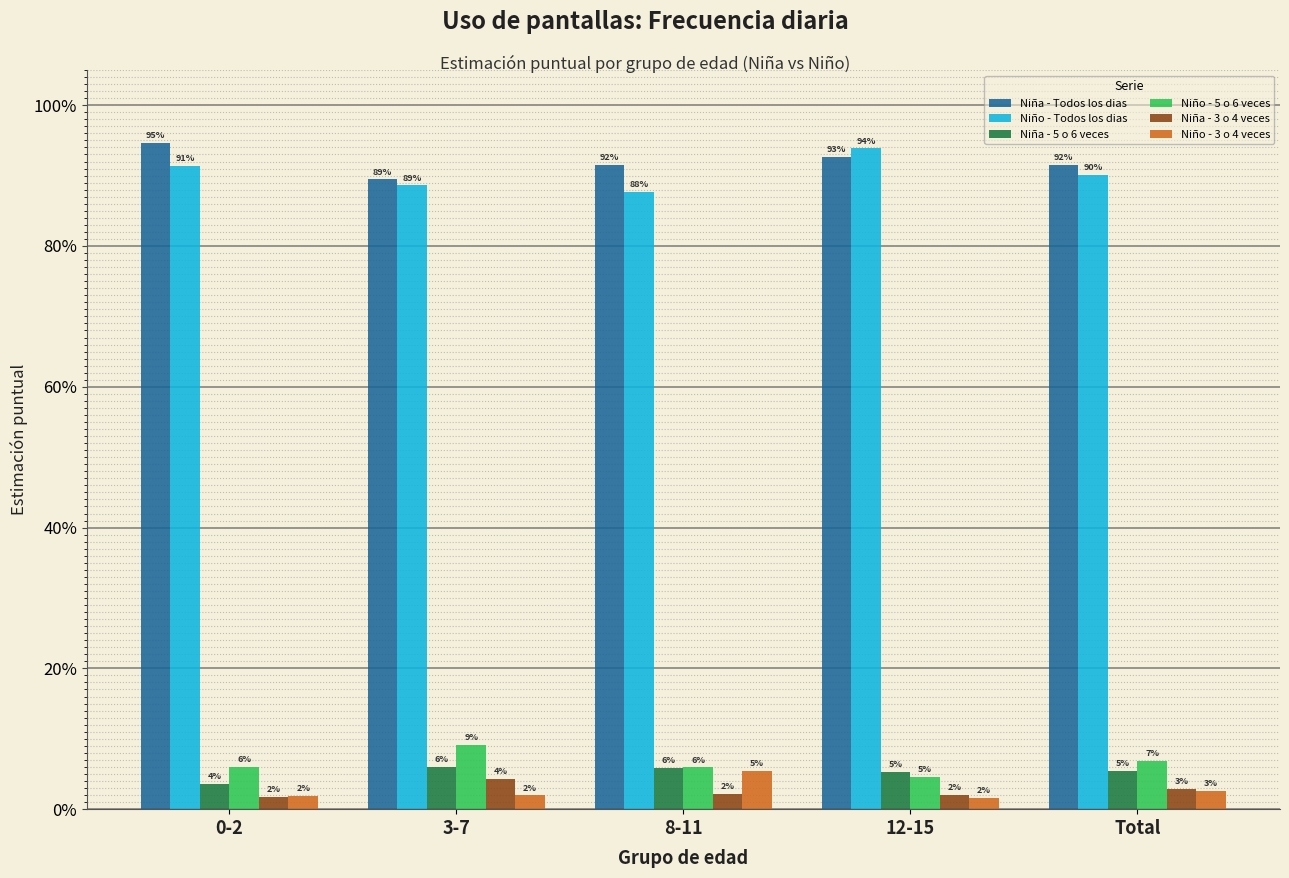

Is it true that Niño - Todos los dias equals 0.9 at 3-7?

True